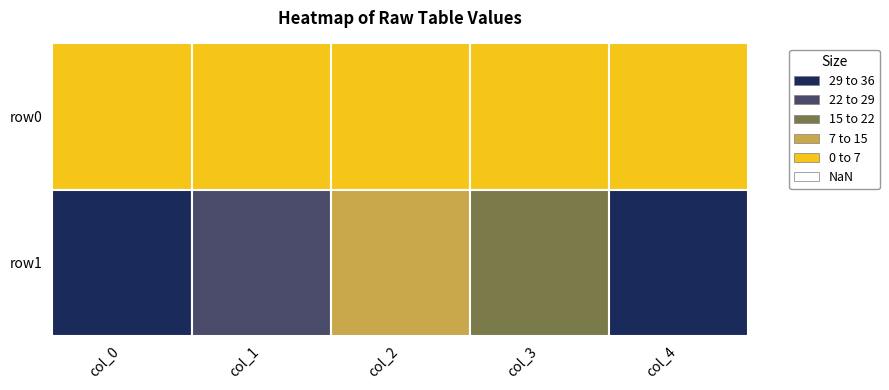

Between 1 and 4, which series saw the biggest shift?

row1